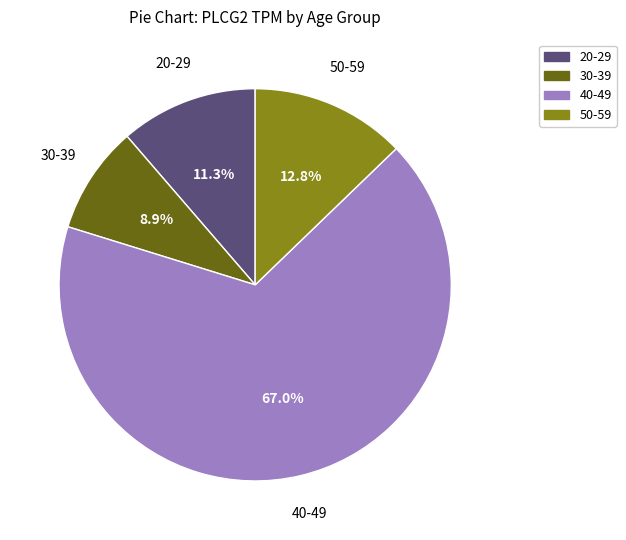

To the nearest percent, what is the combined percentage of 30-39 and 50-59?

22%